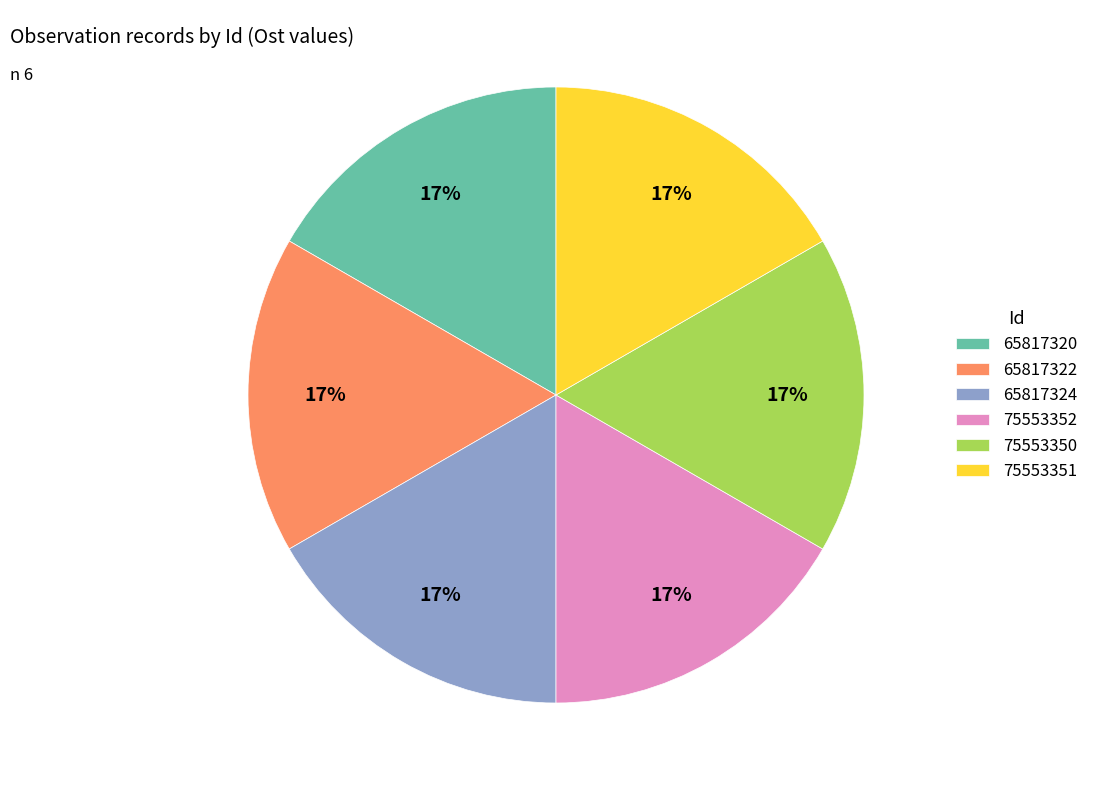

Is the sum of 75553350 and 65817320 greater than half?

No